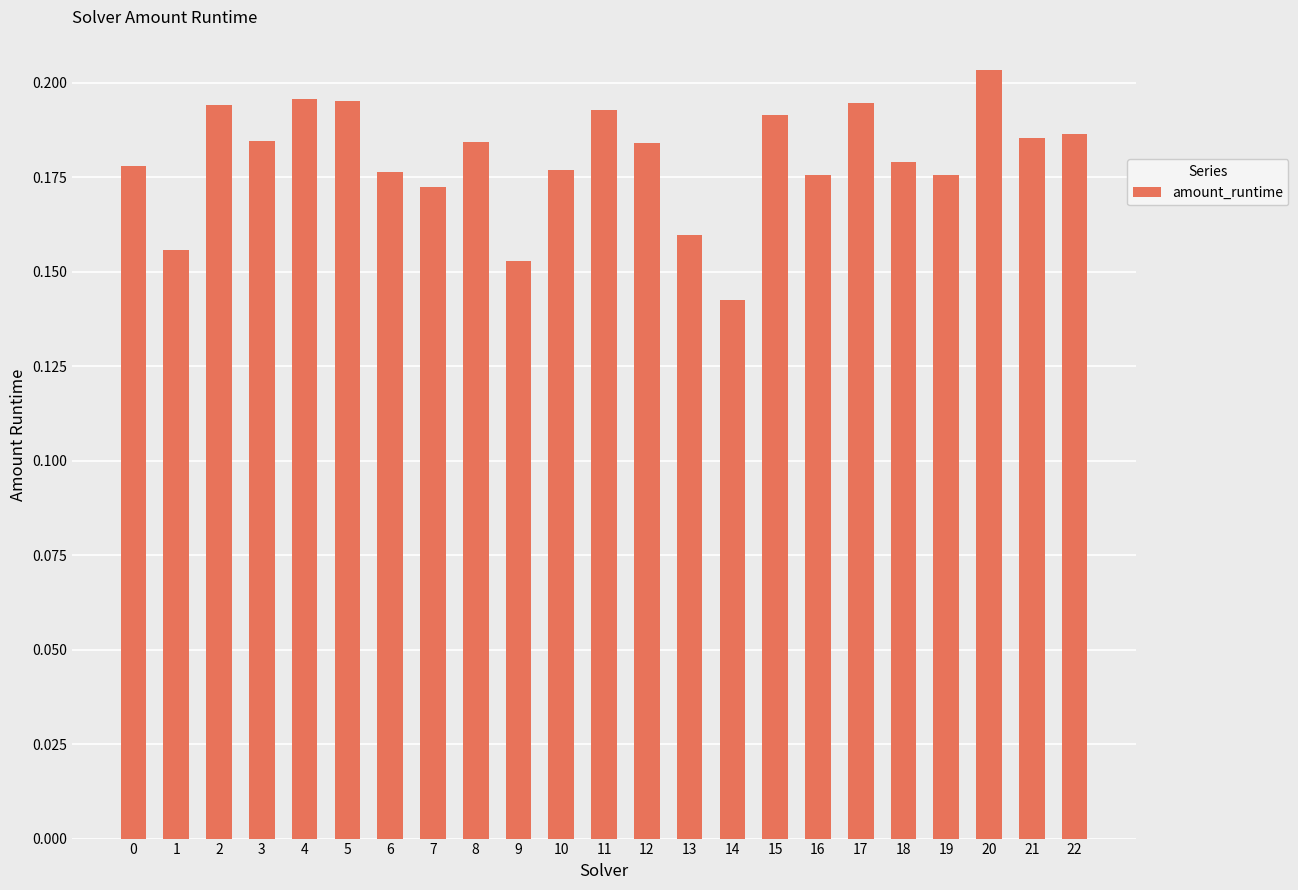

What is the sum of the values at 15 and 17?

0.4